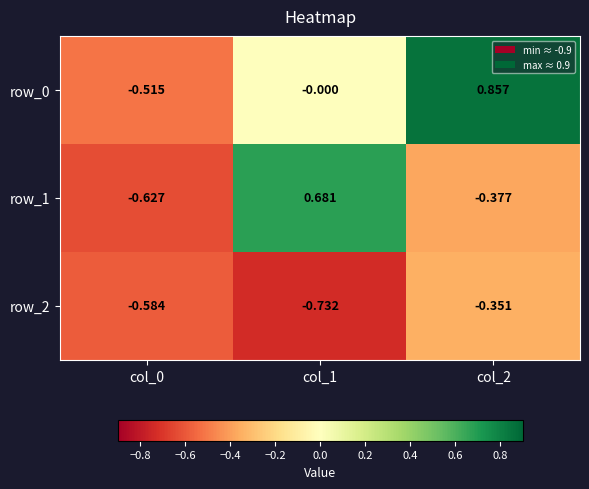

Is the value of row_1 at col_1 greater than the value of row_0 at col_0?

Yes